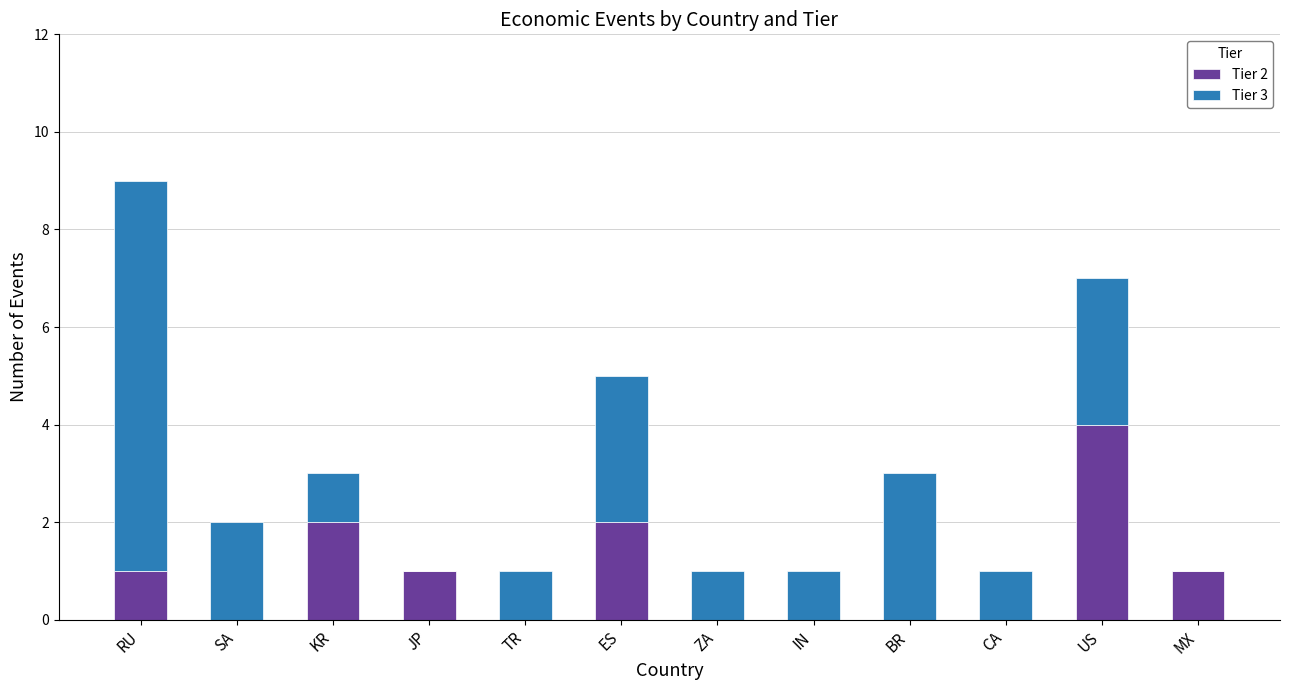

At which category is the sum across all series the highest?

RU